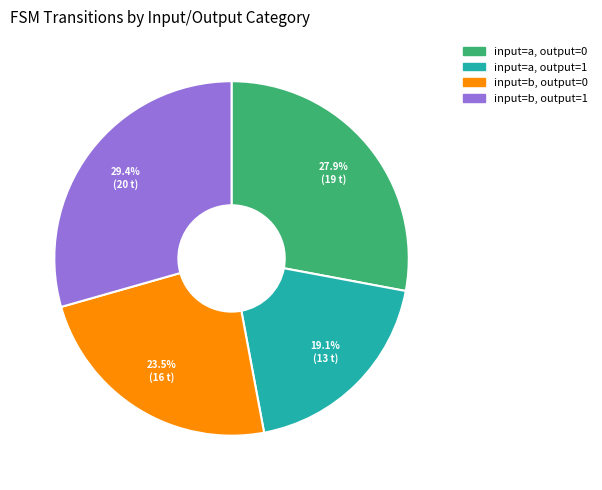

Rank the categories by value from highest to lowest.

input=b, output=1, input=a, output=0, input=b, output=0, input=a, output=1